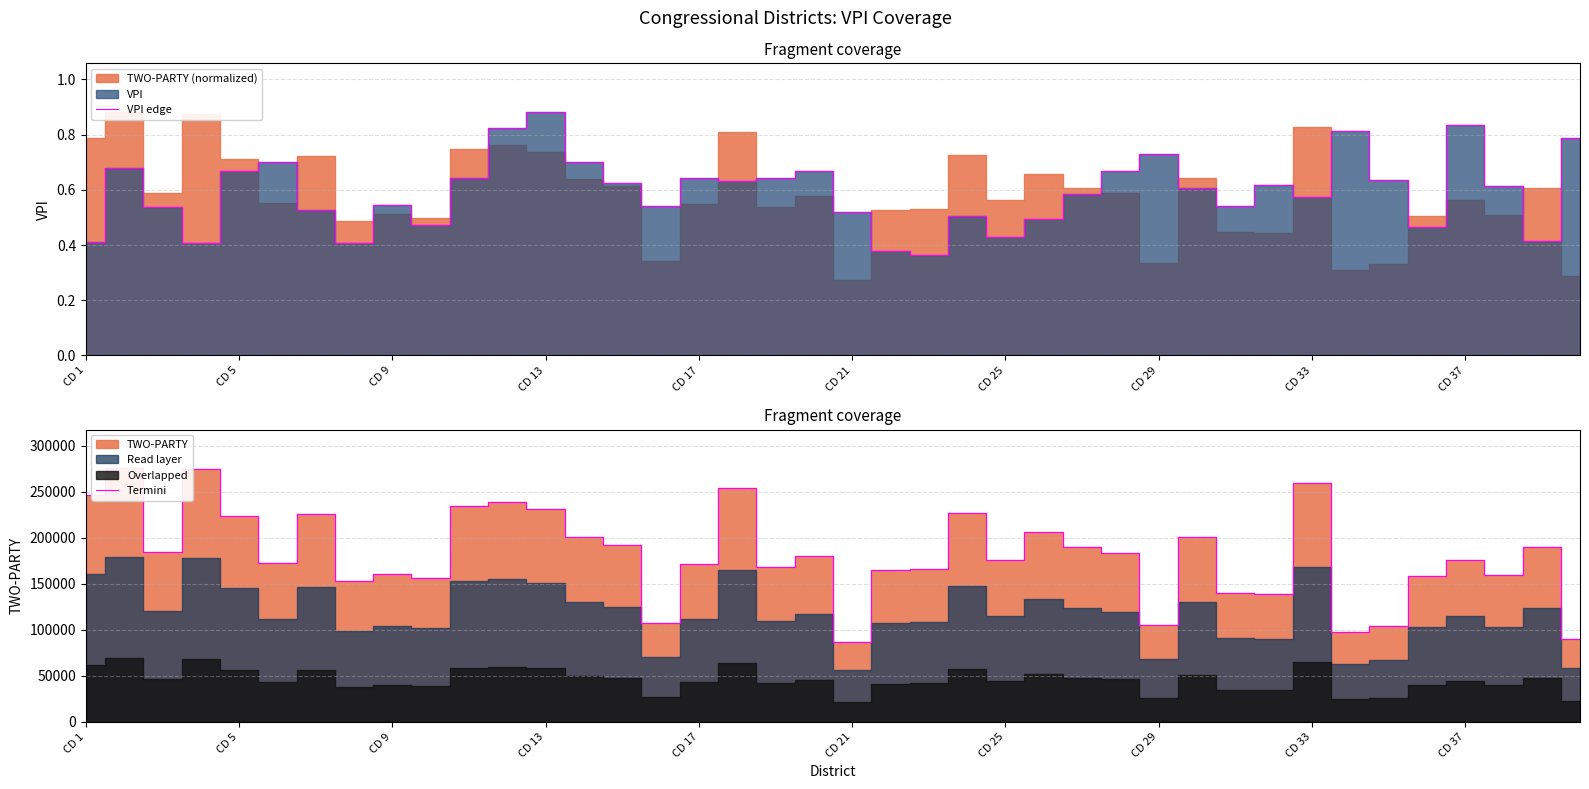

Rank the series by their maximum value, from highest to lowest.

Termini, VPI edge